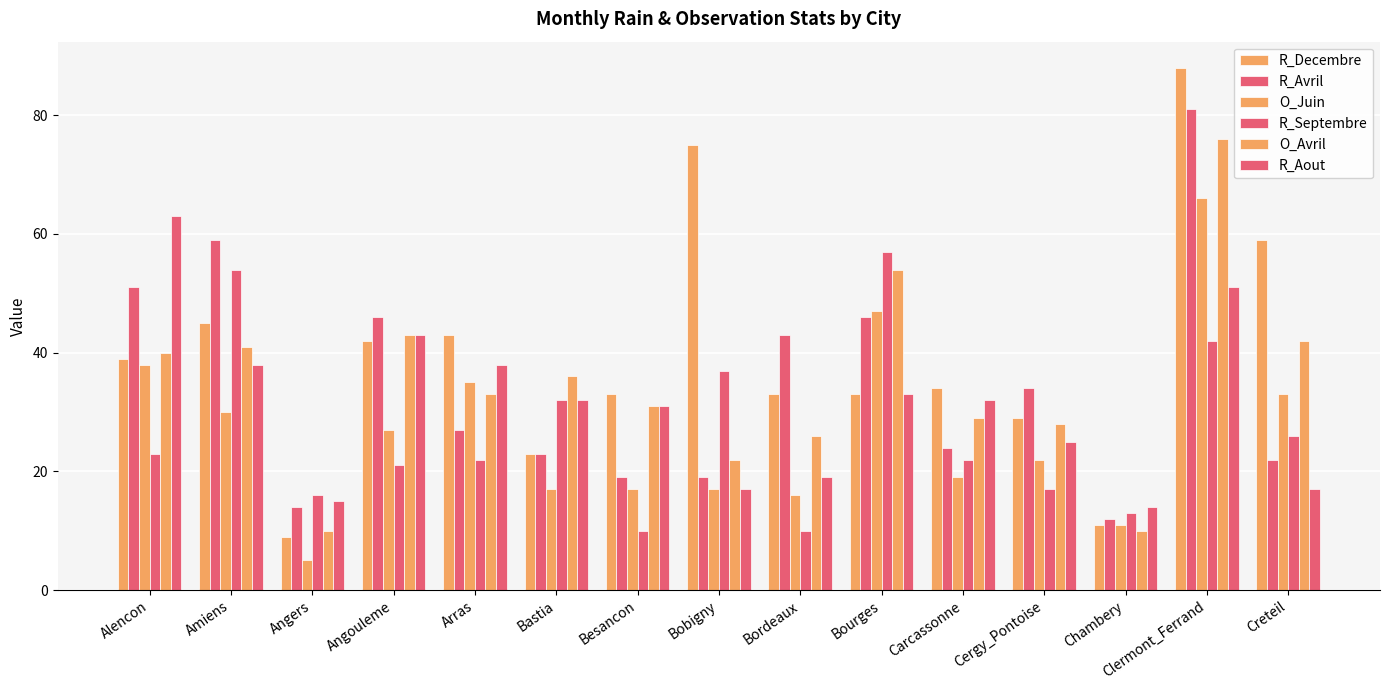

Does the chart contain stacked bars?

No